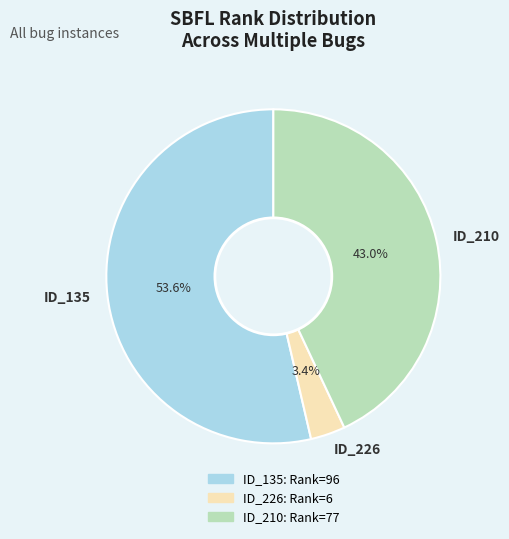

How many segments does this pie chart have?

3